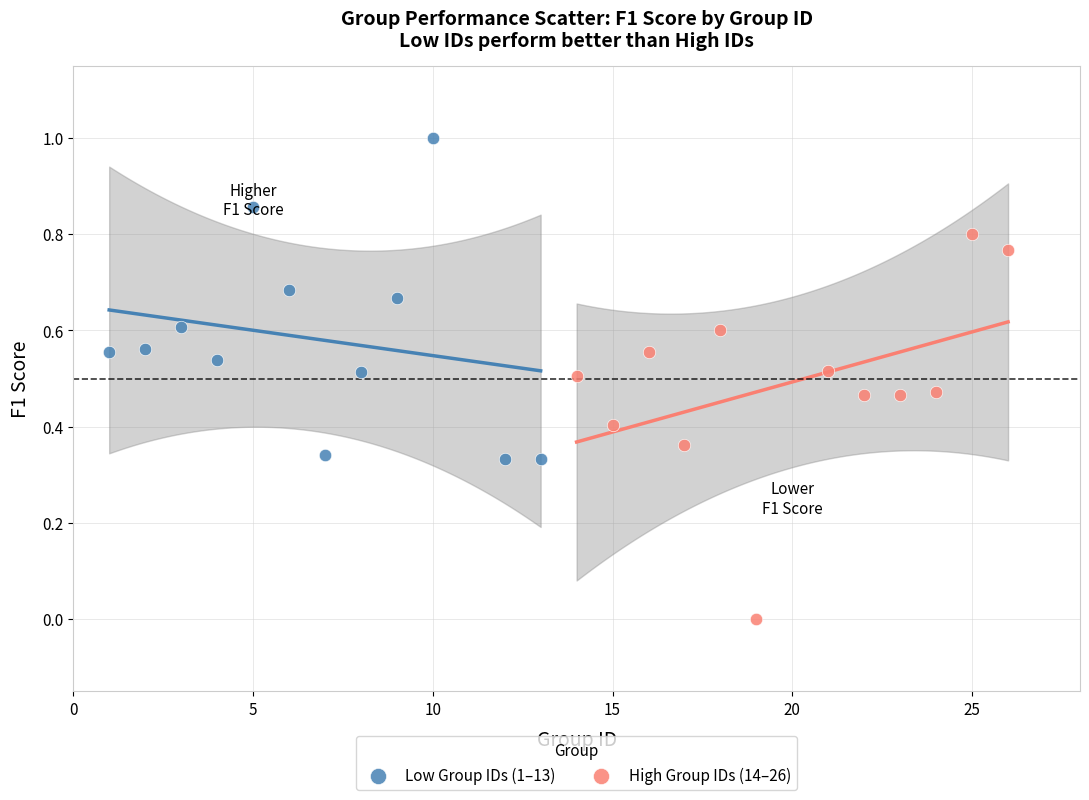

Which series has the widest spread of Y values?

High Group IDs (14–26)